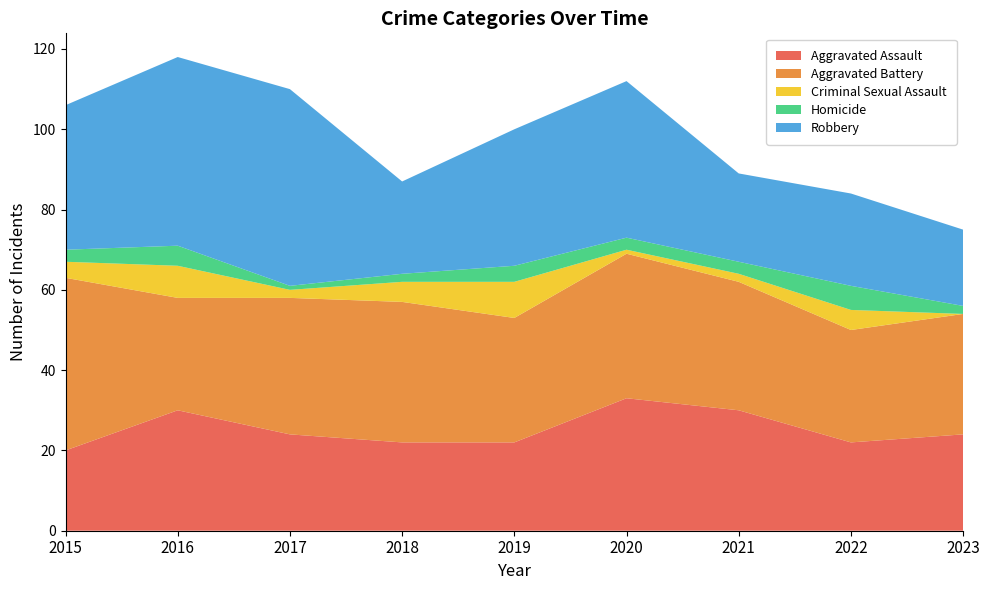

Reading right to left, transcribe all the data shown in this chart.

Aggravated Assault: 24	22	30	33	22	22	24	30	20
Aggravated Battery: 30	28	32	36	31	35	34	28	43
Criminal Sexual Assault: 0	5	2	1	9	5	2	8	4
Homicide: 2	6	3	3	4	2	1	5	3
Robbery: 19	23	22	39	34	23	49	47	36